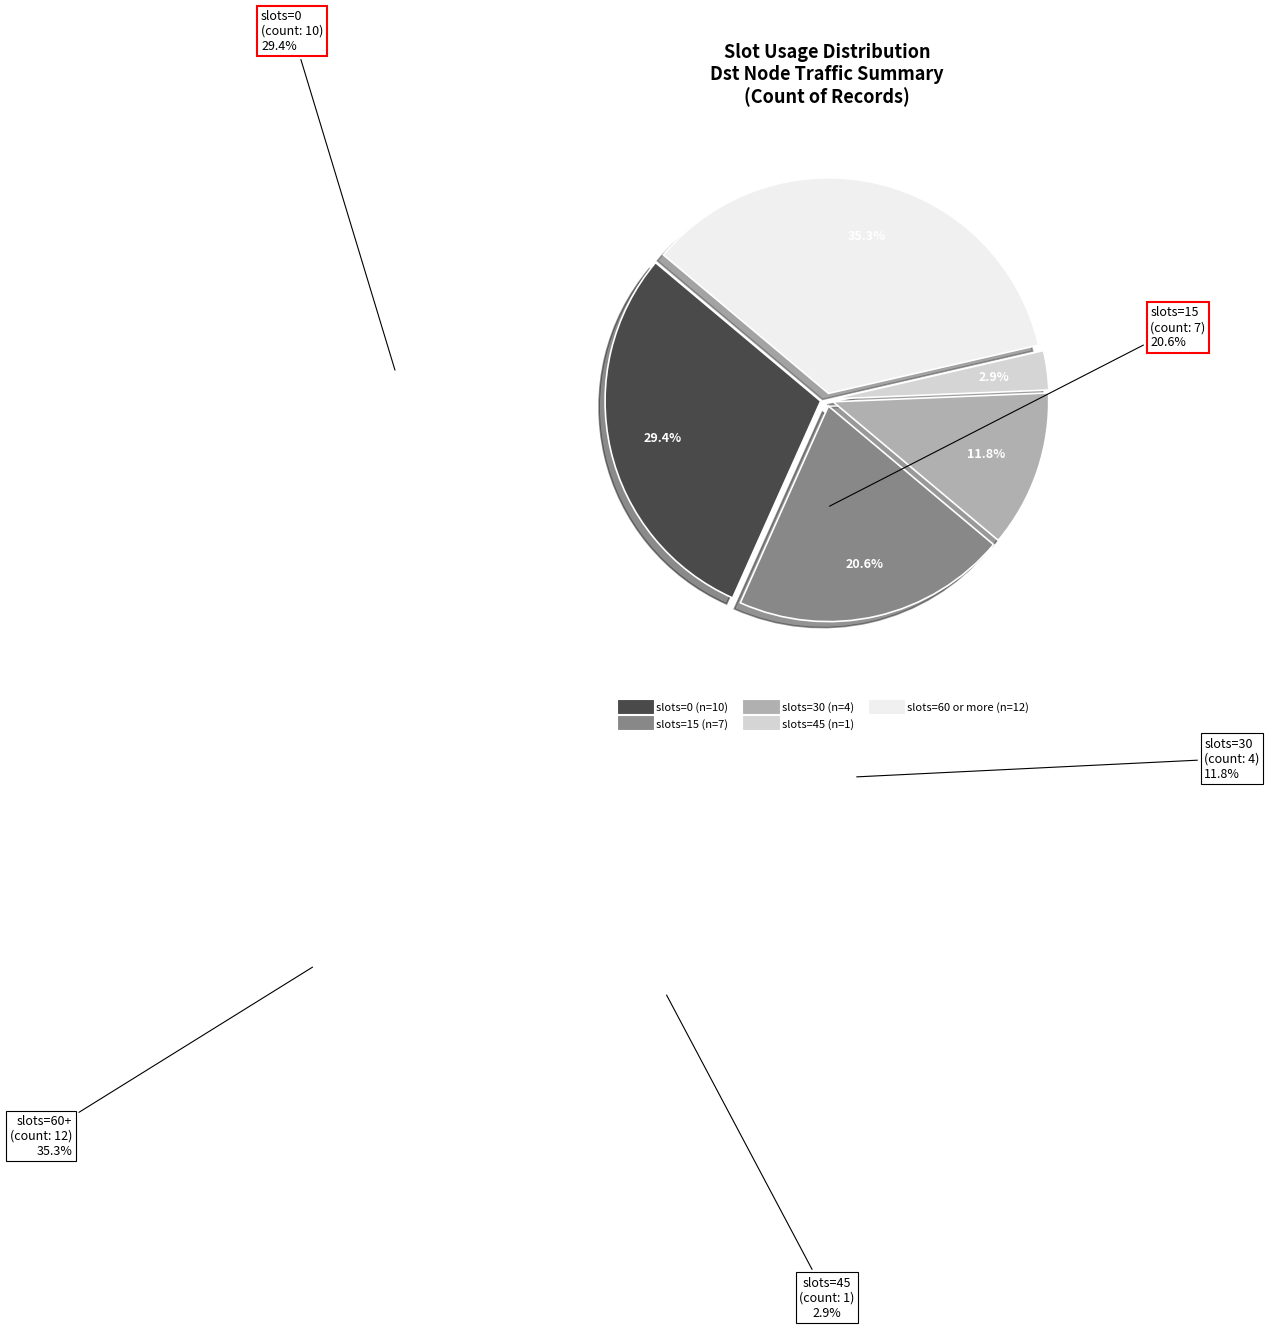

To the nearest percent, what is the difference between the largest and smallest slice percentages?

32%